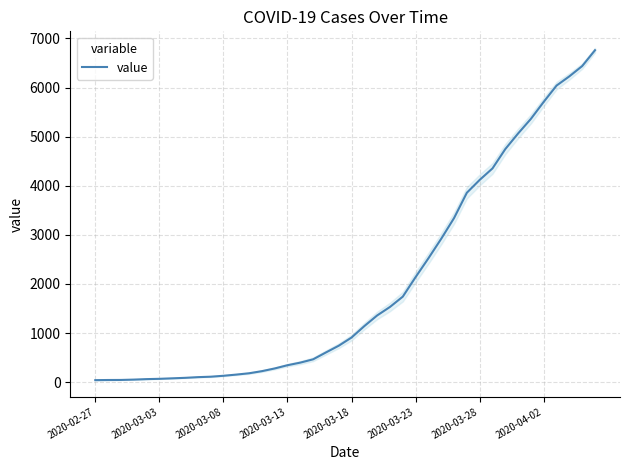

How many lines are shown in the chart?

1